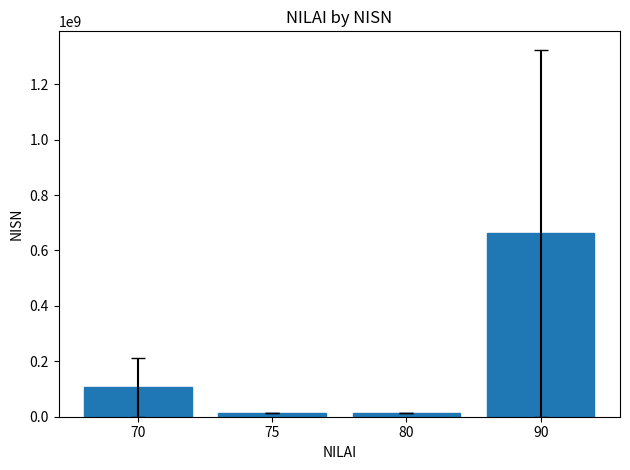

Where is the data nearest to the value 337150000?

70